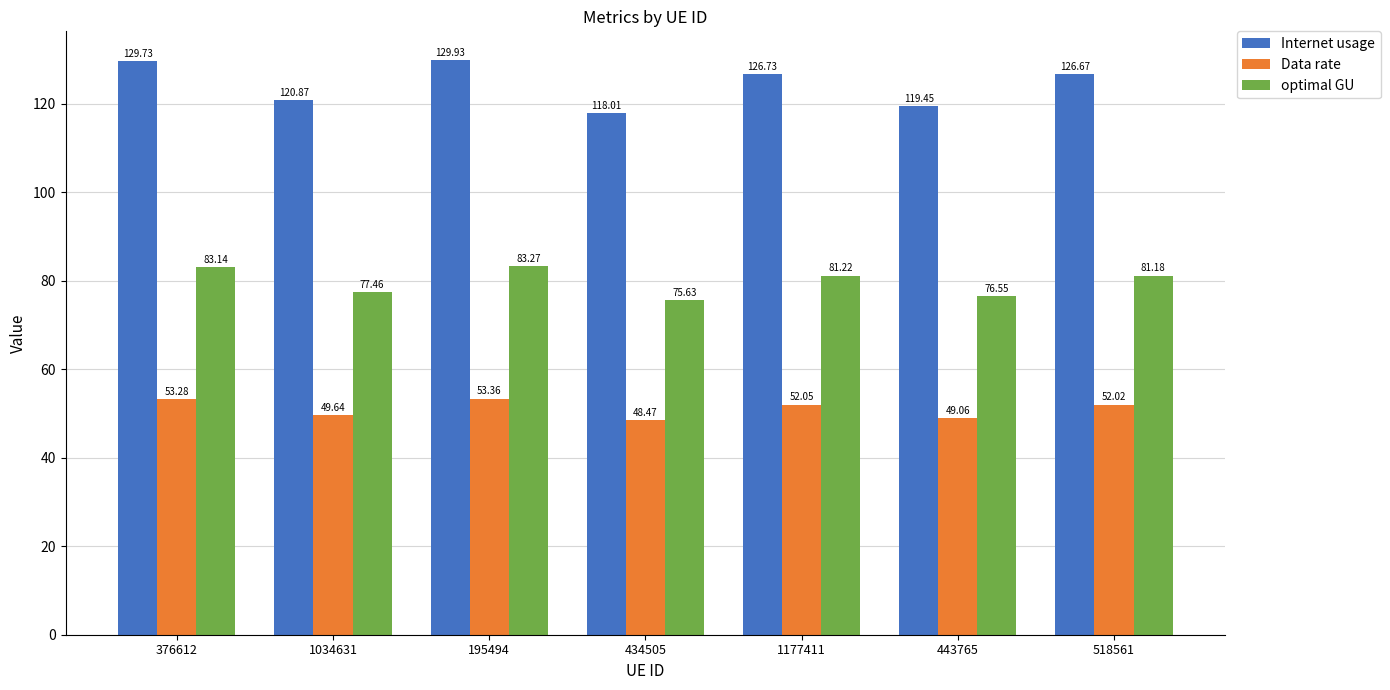

What is the value of the optimal GU bar at the 3rd from the left?

83.3